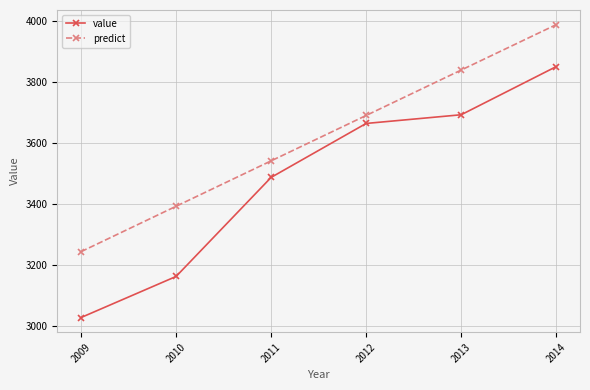

Where does the value series first go above 3663?

2012